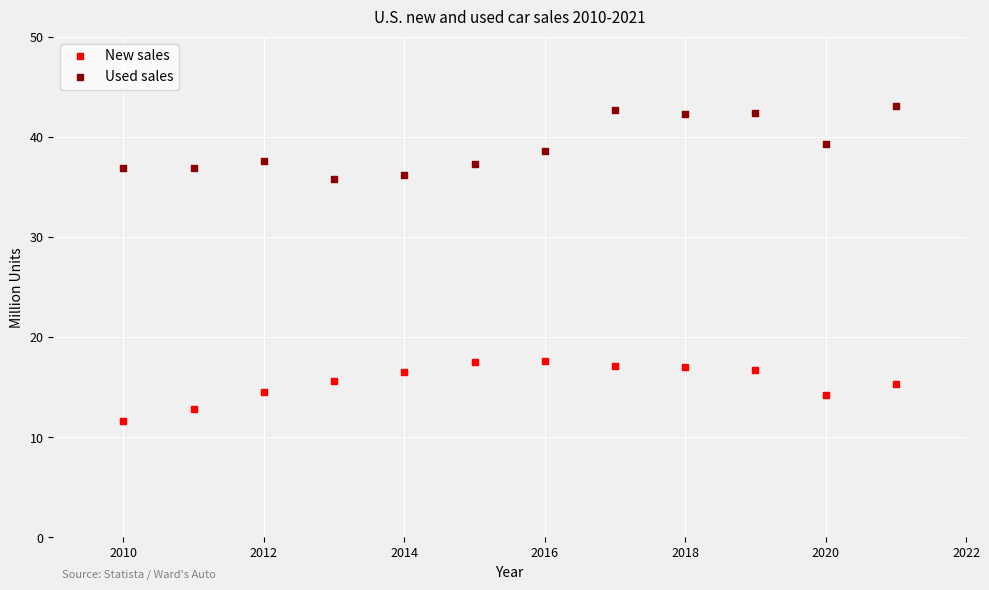

What is the X range (max minus min) for the scatter plot?

11.0